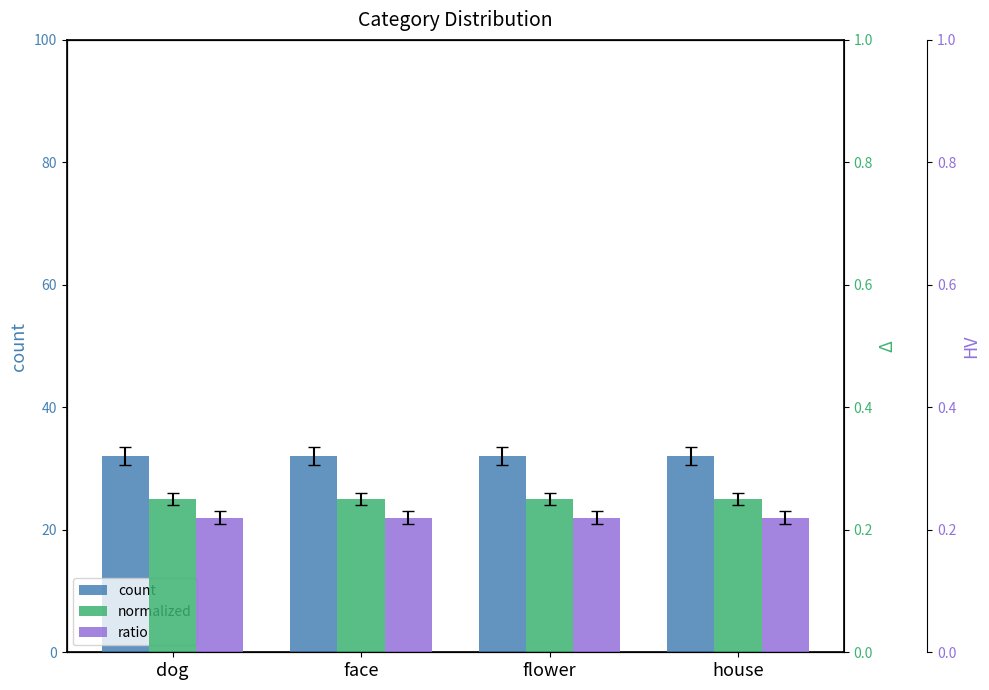

List the series in order of their peak value, lowest first.

ratio, normalized, count